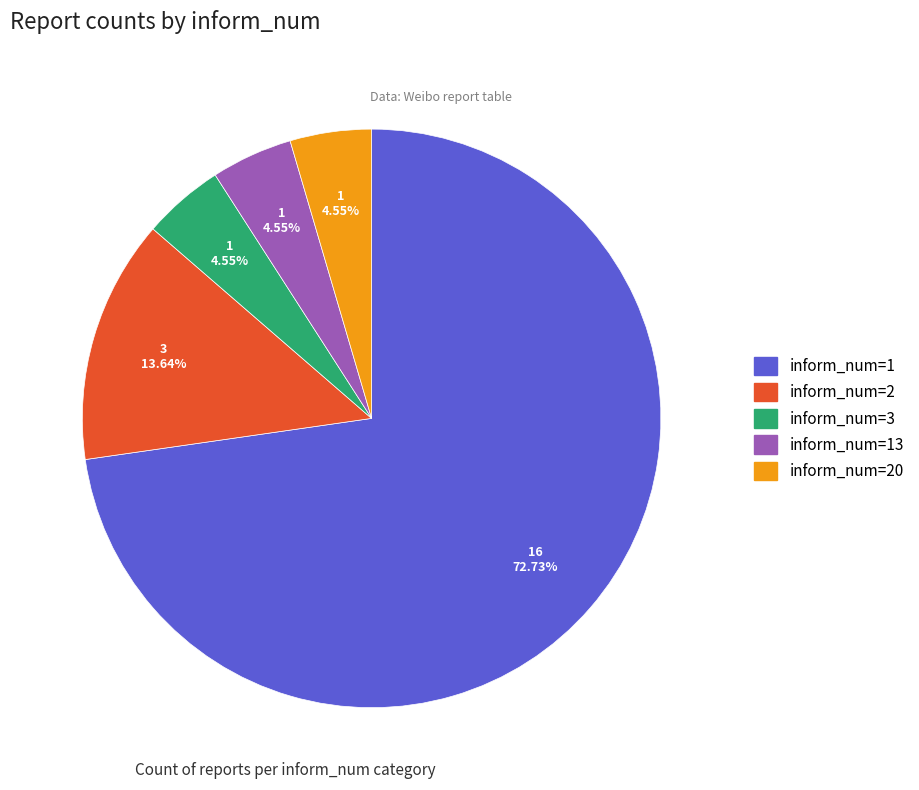

Does any single category account for the majority?

Yes